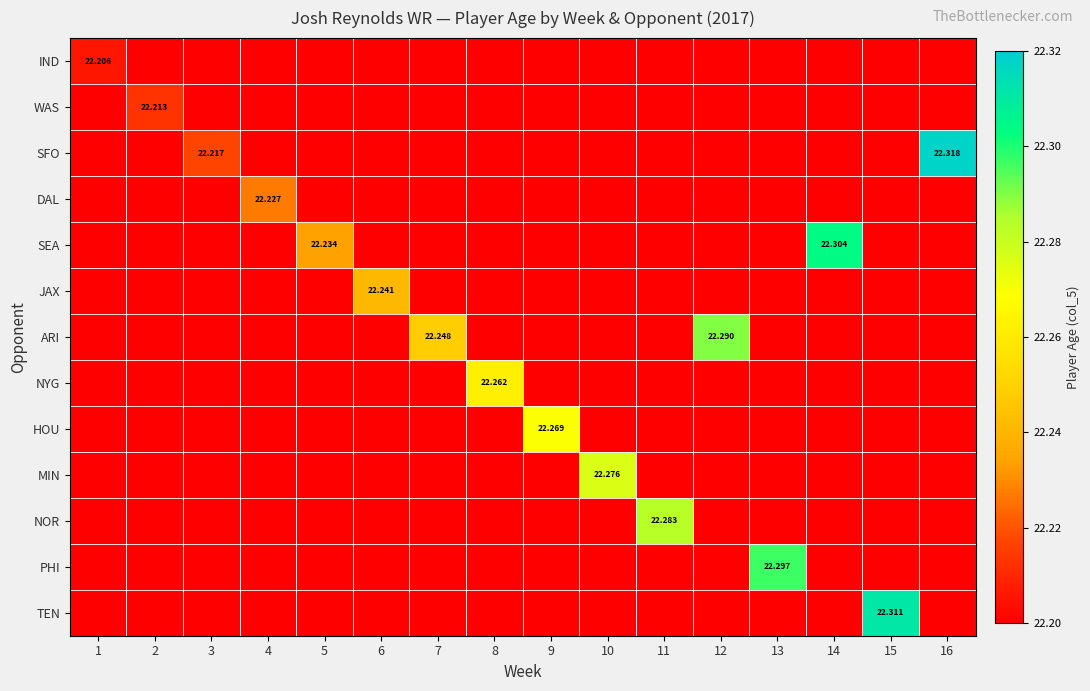

Reading right to left, what are all the values shown in this chart?

row_0: 0.0	0.0	0.0	0.0	0.0	0.0	0.0	0.0	0.0	0.0	0.0	0.0	0.0	0.0	0.0	22.2
row_1: 0.0	0.0	0.0	0.0	0.0	0.0	0.0	0.0	0.0	0.0	0.0	0.0	0.0	0.0	22.2	0.0
row_2: 22.3	0.0	0.0	0.0	0.0	0.0	0.0	0.0	0.0	0.0	0.0	0.0	0.0	22.2	0.0	0.0
row_3: 0.0	0.0	0.0	0.0	0.0	0.0	0.0	0.0	0.0	0.0	0.0	0.0	22.2	0.0	0.0	0.0
row_4: 0.0	0.0	22.3	0.0	0.0	0.0	0.0	0.0	0.0	0.0	0.0	22.2	0.0	0.0	0.0	0.0
row_5: 0.0	0.0	0.0	0.0	0.0	0.0	0.0	0.0	0.0	0.0	22.2	0.0	0.0	0.0	0.0	0.0
row_6: 0.0	0.0	0.0	0.0	22.3	0.0	0.0	0.0	0.0	22.2	0.0	0.0	0.0	0.0	0.0	0.0
row_7: 0.0	0.0	0.0	0.0	0.0	0.0	0.0	0.0	22.3	0.0	0.0	0.0	0.0	0.0	0.0	0.0
row_8: 0.0	0.0	0.0	0.0	0.0	0.0	0.0	22.3	0.0	0.0	0.0	0.0	0.0	0.0	0.0	0.0
row_9: 0.0	0.0	0.0	0.0	0.0	0.0	22.3	0.0	0.0	0.0	0.0	0.0	0.0	0.0	0.0	0.0
row_10: 0.0	0.0	0.0	0.0	0.0	22.3	0.0	0.0	0.0	0.0	0.0	0.0	0.0	0.0	0.0	0.0
row_11: 0.0	0.0	0.0	22.3	0.0	0.0	0.0	0.0	0.0	0.0	0.0	0.0	0.0	0.0	0.0	0.0
row_12: 0.0	22.3	0.0	0.0	0.0	0.0	0.0	0.0	0.0	0.0	0.0	0.0	0.0	0.0	0.0	0.0